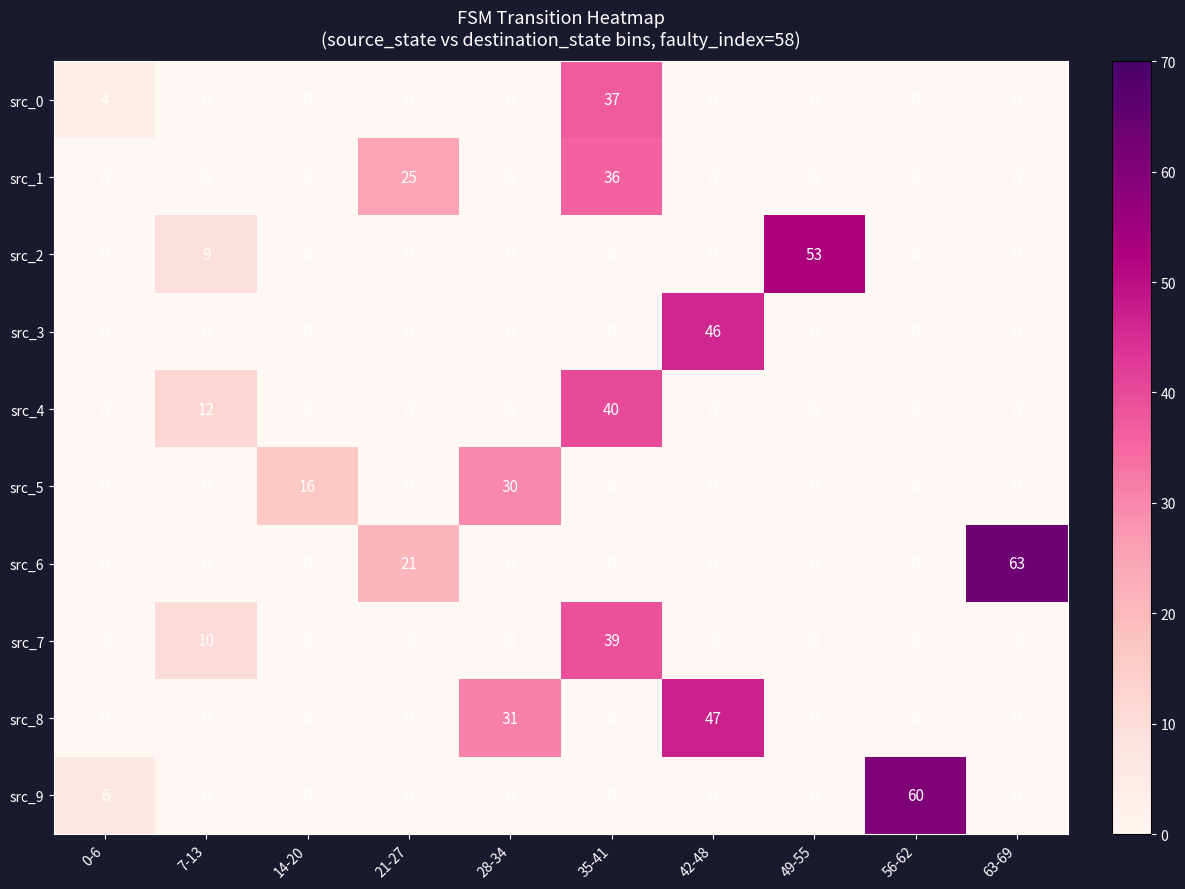

True or false: src_1 has a value of 0 at 63-69.

True